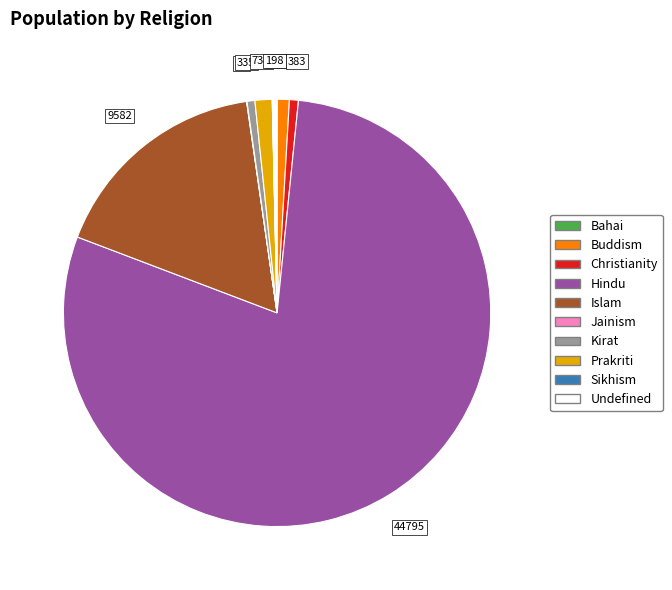

Do Undefined and Buddism together represent more than half of the pie?

No